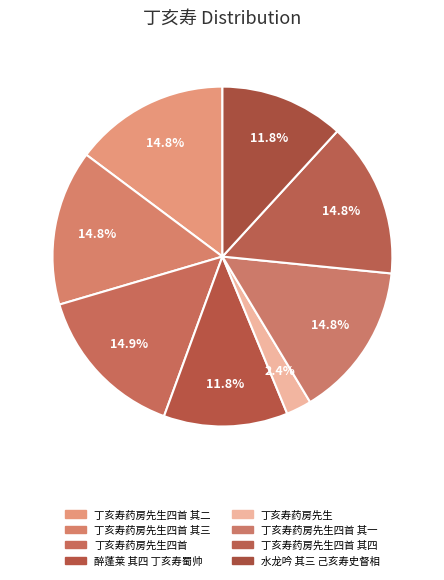

Does 丁亥寿药房先生四首 其二 account for over 50% of the chart?

No